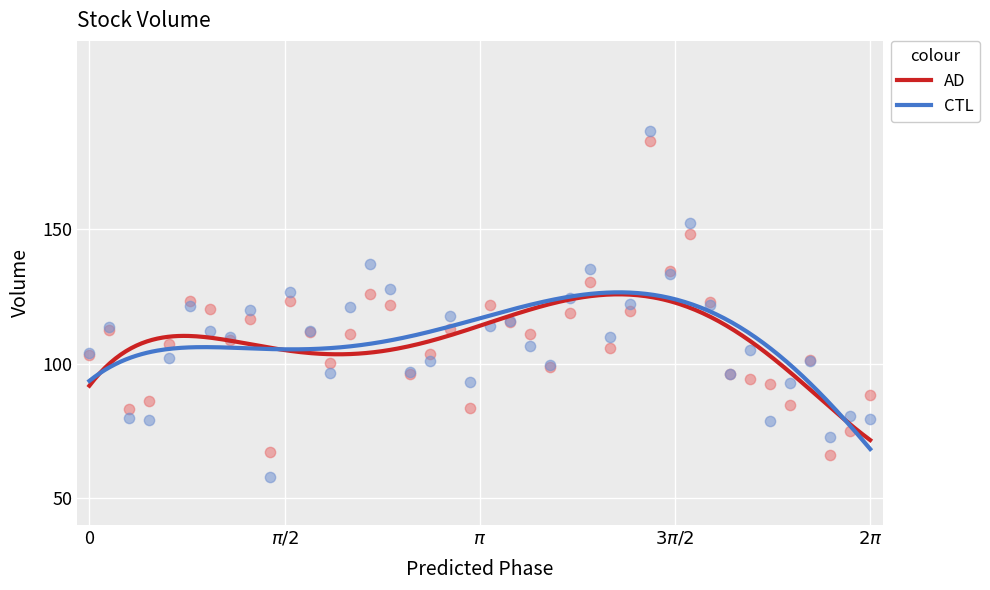

Which series reaches the minimum Y coordinate?

CTL